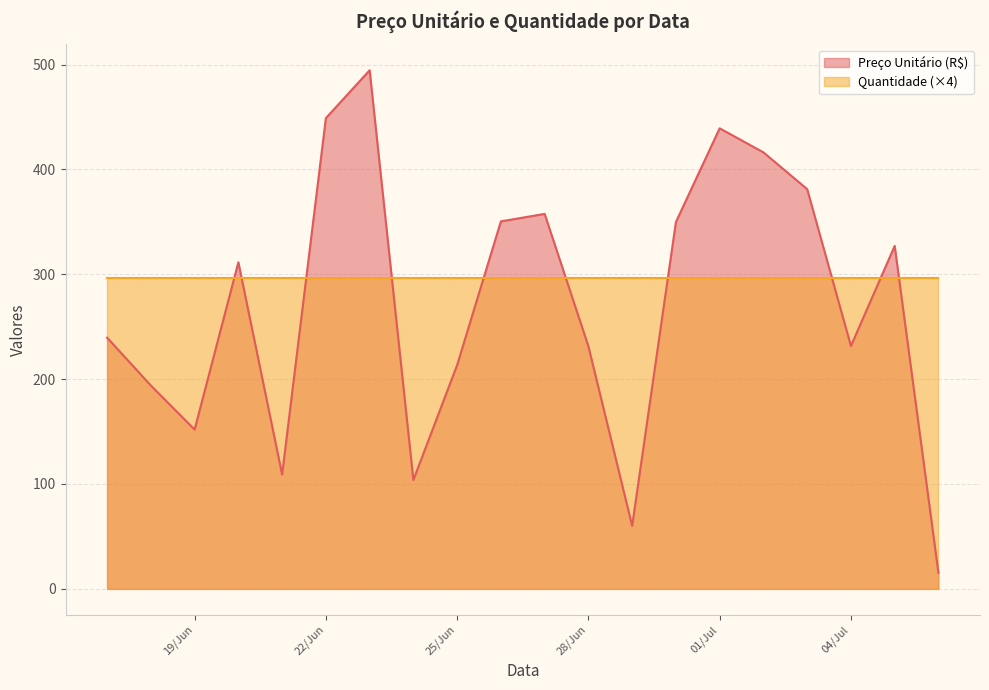

Reading left to right, extract all data points from this chart.

239.5	193.9	151.8	311.4	109.0	449.0	494.6	103.8	213.4	350.5	357.6	231.3	60.0	349.8	439.2	416.3	381.2	231.6	327.1	15.1